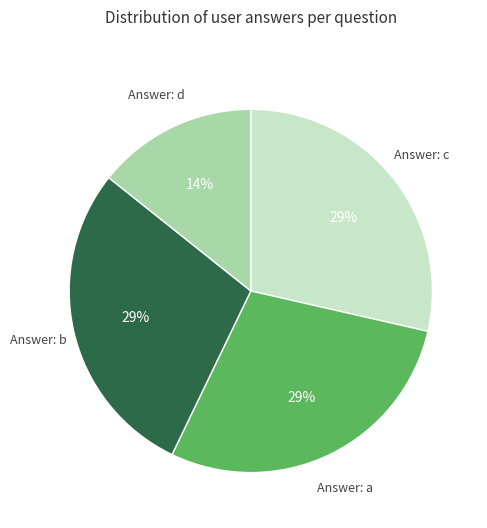

Does any single category account for the majority?

No